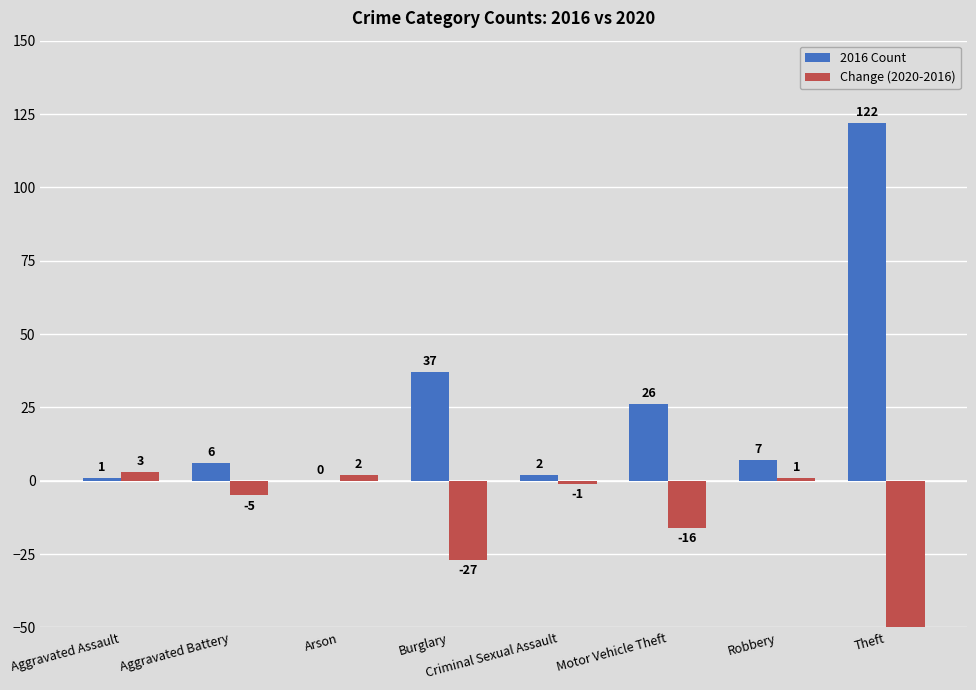

What is the sum of the Change (2020-2016) values at Robbery and Aggravated Battery?

-4